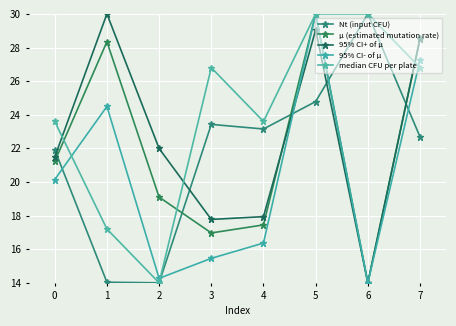

What is the maximum value shown in the chart?

30.0